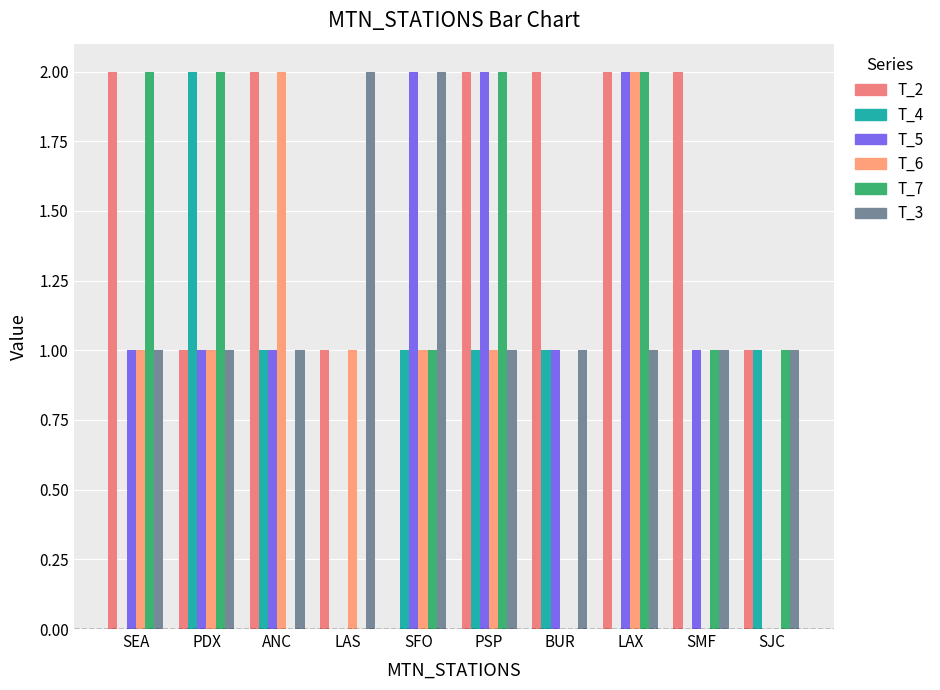

How many groups of bars are there?

10